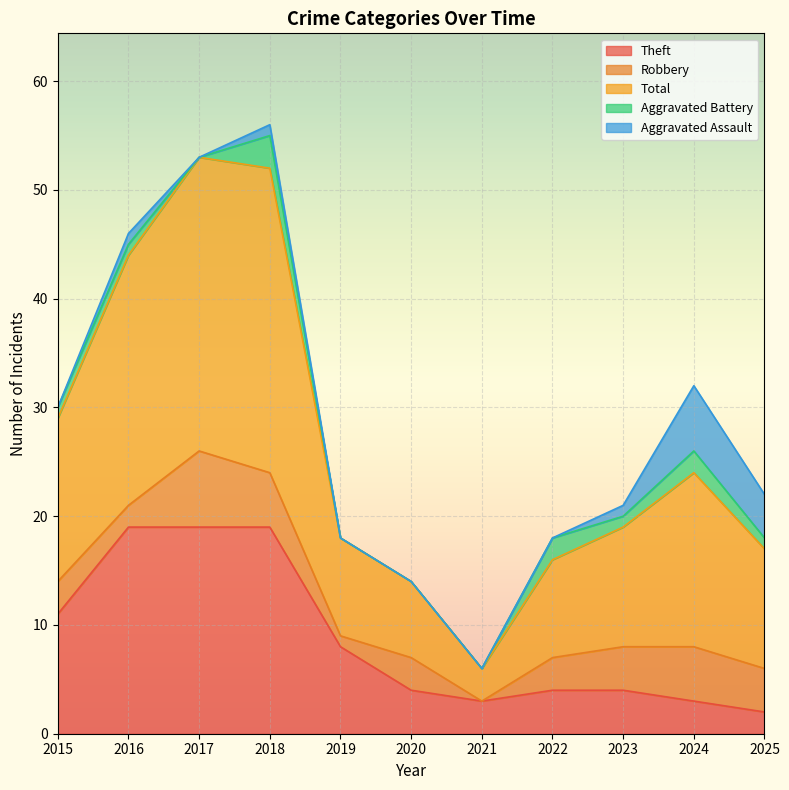

At how many categories does at least one series exceed 7?

9